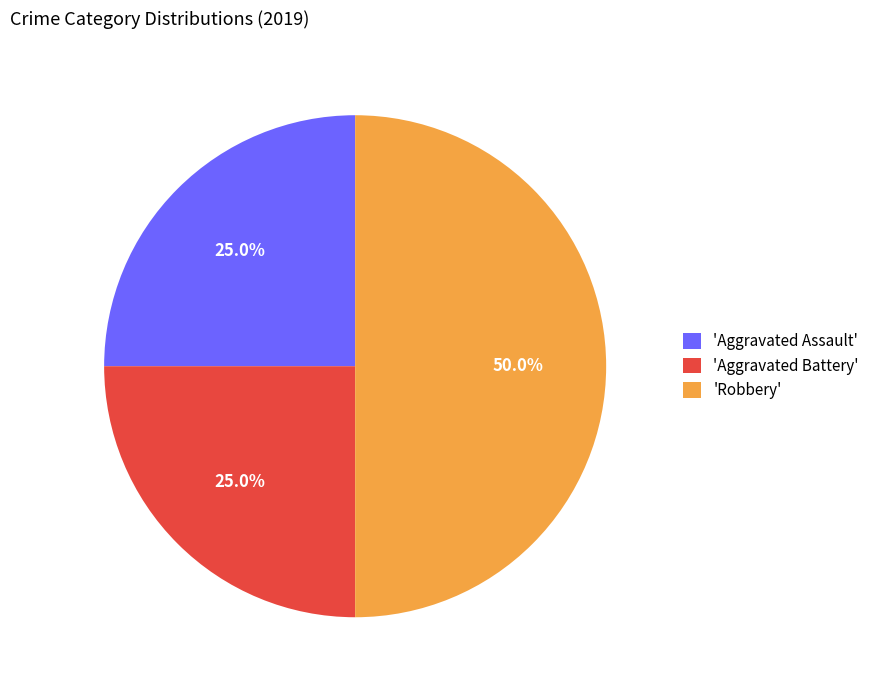

What percentage do 'Aggravated Battery' and 'Aggravated Assault' together represent?

50.0%